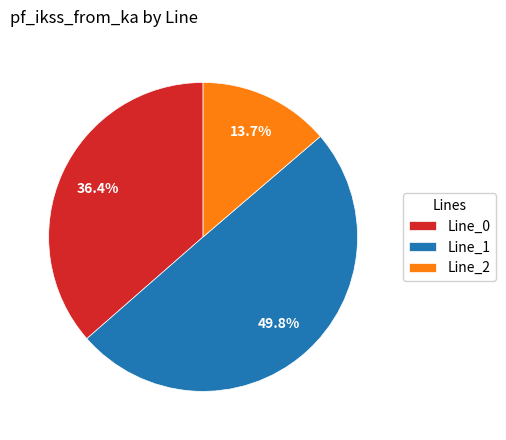

Count the number of slices in the pie.

3